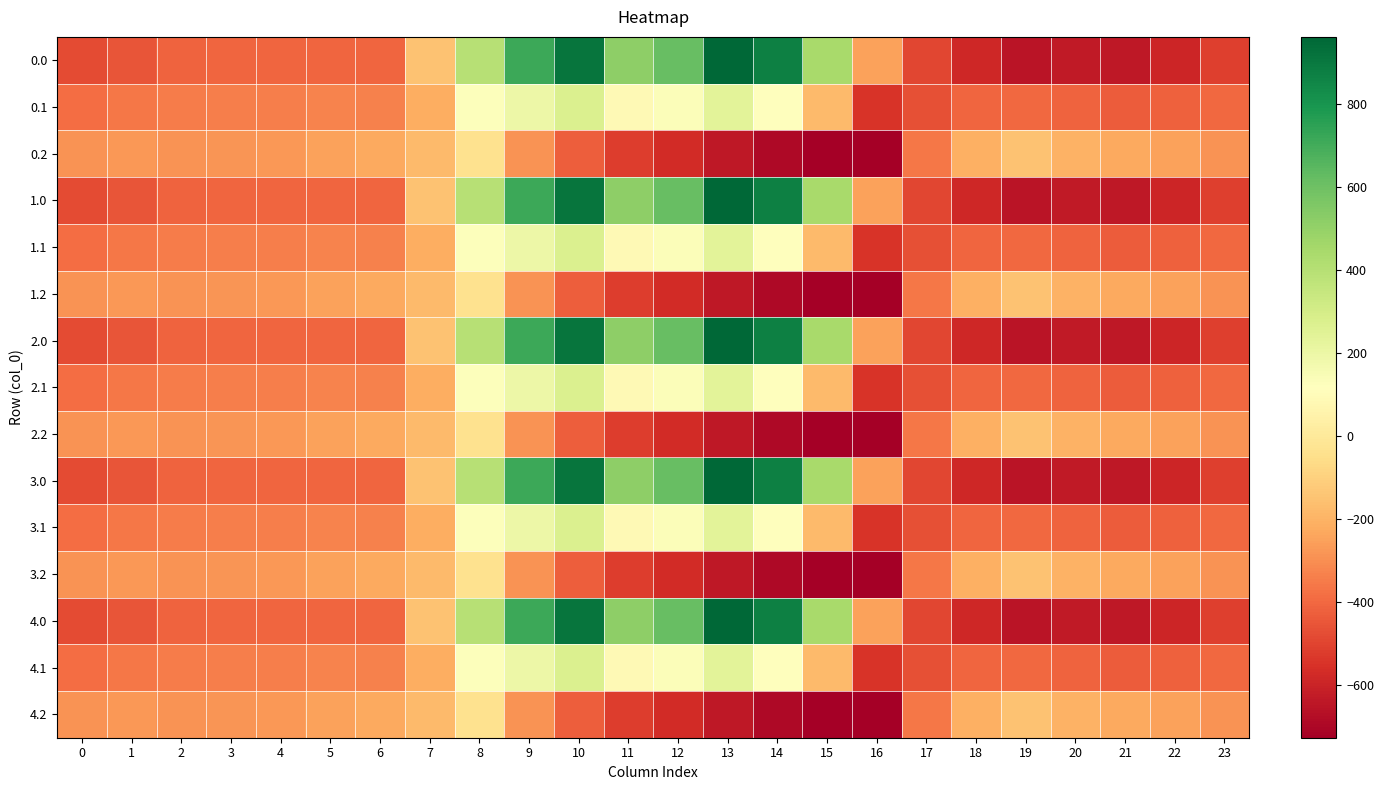

Reading left to right, what are all the values shown in this chart?

0.0: 0=-482.0	1=-449.5	2=-410.3	3=-404.4	4=-404.9	5=-403.8	6=-408.0	7=-150.1	8=395.3	9=716.9	10=916.2	11=516.0	12=619.4	13=962.7	14=870.3	15=443.0	16=-250.9	17=-494.8	18=-586.7	19=-649.2	20=-629.9	21=-638.4	22=-592.3	23=-511.3
0.1: 0=-384.6	1=-361.1	2=-347.9	3=-342.7	4=-339.6	5=-325.7	6=-332.2	7=-217.1	8=125.2	9=191.1	10=274.1	11=87.0	12=134.6	13=241.5	14=113.7	15=-173.1	16=-547.3	17=-466.6	18=-405.4	19=-400.2	20=-414.5	21=-432.4	22=-419.9	23=-399.4
0.2: 0=-287.1	1=-272.7	2=-285.5	3=-281.0	4=-274.4	5=-245.0	6=-228.8	7=-176.6	8=-35.3	9=-288.5	10=-423.5	11=-520.6	12=-571.2	13=-640.4	14=-687.4	15=-725.8	16=-726.6	17=-362.4	18=-210.0	19=-151.0	20=-199.2	21=-226.4	22=-247.4	23=-287.5
1.0: 0=-482.0	1=-449.5	2=-410.3	3=-404.4	4=-404.9	5=-403.8	6=-408.0	7=-150.1	8=395.3	9=716.9	10=916.2	11=516.0	12=619.4	13=962.7	14=870.3	15=443.0	16=-250.9	17=-494.8	18=-586.7	19=-649.2	20=-629.9	21=-638.4	22=-592.3	23=-511.3
1.1: 0=-384.6	1=-361.1	2=-347.9	3=-342.7	4=-339.6	5=-325.7	6=-332.2	7=-217.1	8=125.2	9=191.1	10=274.1	11=87.0	12=134.6	13=241.5	14=113.7	15=-173.1	16=-547.3	17=-466.6	18=-405.4	19=-400.2	20=-414.5	21=-432.4	22=-419.9	23=-399.4
1.2: 0=-287.1	1=-272.7	2=-285.5	3=-281.0	4=-274.4	5=-245.0	6=-228.8	7=-176.6	8=-35.3	9=-288.5	10=-423.5	11=-520.6	12=-571.2	13=-640.4	14=-687.4	15=-725.8	16=-726.6	17=-362.4	18=-210.0	19=-151.0	20=-199.2	21=-226.4	22=-247.4	23=-287.5
2.0: 0=-482.0	1=-449.5	2=-410.3	3=-404.4	4=-404.9	5=-403.8	6=-408.0	7=-150.1	8=395.3	9=716.9	10=916.2	11=516.0	12=619.4	13=962.7	14=870.3	15=443.0	16=-250.9	17=-494.8	18=-586.7	19=-649.2	20=-629.9	21=-638.4	22=-592.3	23=-511.3
2.1: 0=-384.6	1=-361.1	2=-347.9	3=-342.7	4=-339.6	5=-325.7	6=-332.2	7=-217.1	8=125.2	9=191.1	10=274.1	11=87.0	12=134.6	13=241.5	14=113.7	15=-173.1	16=-547.3	17=-466.6	18=-405.4	19=-400.2	20=-414.5	21=-432.4	22=-419.9	23=-399.4
2.2: 0=-287.1	1=-272.7	2=-285.5	3=-281.0	4=-274.4	5=-245.0	6=-228.8	7=-176.6	8=-35.3	9=-288.5	10=-423.5	11=-520.6	12=-571.2	13=-640.4	14=-687.4	15=-725.8	16=-726.6	17=-362.4	18=-210.0	19=-151.0	20=-199.2	21=-226.4	22=-247.4	23=-287.5
3.0: 0=-482.0	1=-449.5	2=-410.3	3=-404.4	4=-404.9	5=-403.8	6=-408.0	7=-150.1	8=395.3	9=716.9	10=916.2	11=516.0	12=619.4	13=962.7	14=870.3	15=443.0	16=-250.9	17=-494.8	18=-586.7	19=-649.2	20=-629.9	21=-638.4	22=-592.3	23=-511.3
3.1: 0=-384.6	1=-361.1	2=-347.9	3=-342.7	4=-339.6	5=-325.7	6=-332.2	7=-217.1	8=125.2	9=191.1	10=274.1	11=87.0	12=134.6	13=241.5	14=113.7	15=-173.1	16=-547.3	17=-466.6	18=-405.4	19=-400.2	20=-414.5	21=-432.4	22=-419.9	23=-399.4
3.2: 0=-287.1	1=-272.7	2=-285.5	3=-281.0	4=-274.4	5=-245.0	6=-228.8	7=-176.6	8=-35.3	9=-288.5	10=-423.5	11=-520.6	12=-571.2	13=-640.4	14=-687.4	15=-725.8	16=-726.6	17=-362.4	18=-210.0	19=-151.0	20=-199.2	21=-226.4	22=-247.4	23=-287.5
4.0: 0=-482.0	1=-449.5	2=-410.3	3=-404.4	4=-404.9	5=-403.8	6=-408.0	7=-150.1	8=395.3	9=716.9	10=916.2	11=516.0	12=619.4	13=962.7	14=870.3	15=443.0	16=-250.9	17=-494.8	18=-586.7	19=-649.2	20=-629.9	21=-638.4	22=-592.3	23=-511.3
4.1: 0=-384.6	1=-361.1	2=-347.9	3=-342.7	4=-339.6	5=-325.7	6=-332.2	7=-217.1	8=125.2	9=191.1	10=274.1	11=87.0	12=134.6	13=241.5	14=113.7	15=-173.1	16=-547.3	17=-466.6	18=-405.4	19=-400.2	20=-414.5	21=-432.4	22=-419.9	23=-399.4
4.2: 0=-287.1	1=-272.7	2=-285.5	3=-281.0	4=-274.4	5=-245.0	6=-228.8	7=-176.6	8=-35.3	9=-288.5	10=-423.5	11=-520.6	12=-571.2	13=-640.4	14=-687.4	15=-725.8	16=-726.6	17=-362.4	18=-210.0	19=-151.0	20=-199.2	21=-226.4	22=-247.4	23=-287.5